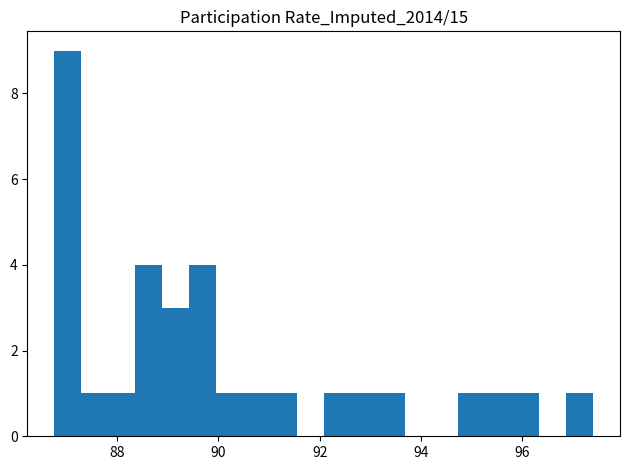

Read against the x-axis, roughly where is the centre of the tallest bar?

87.0